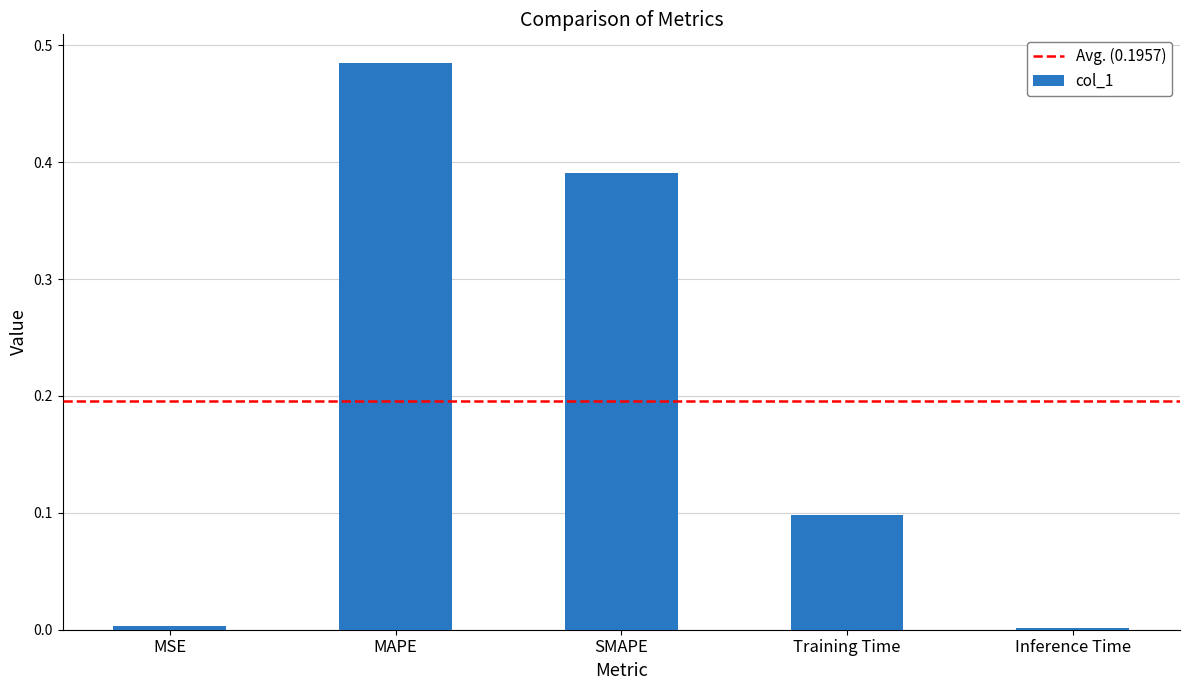

The value at MAPE is 0.2. True or false?

False